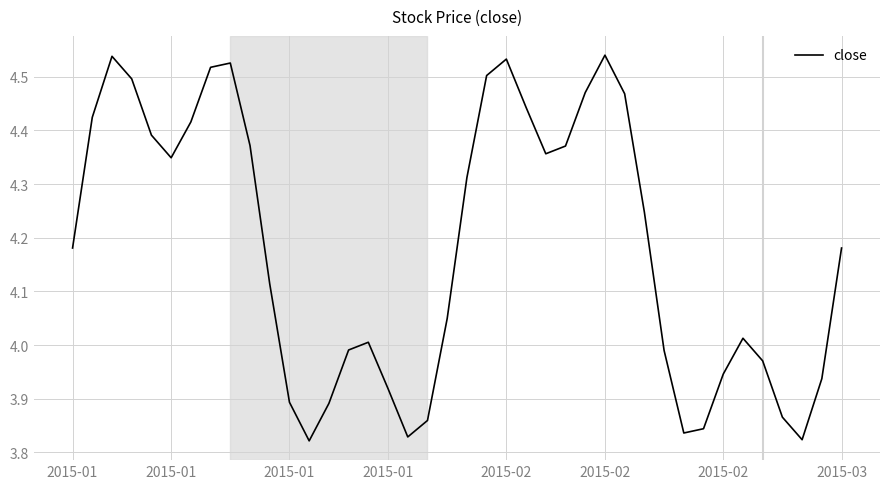

Where is the data nearest to the value 4?

15